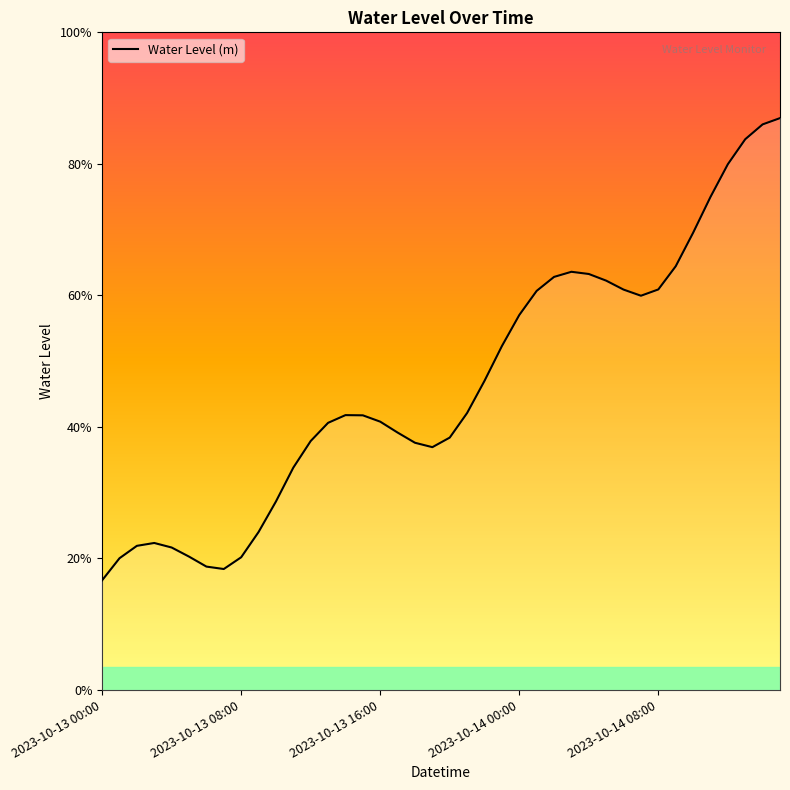

The value at 2023-10-14 08:00 is 0.3. True or false?

True